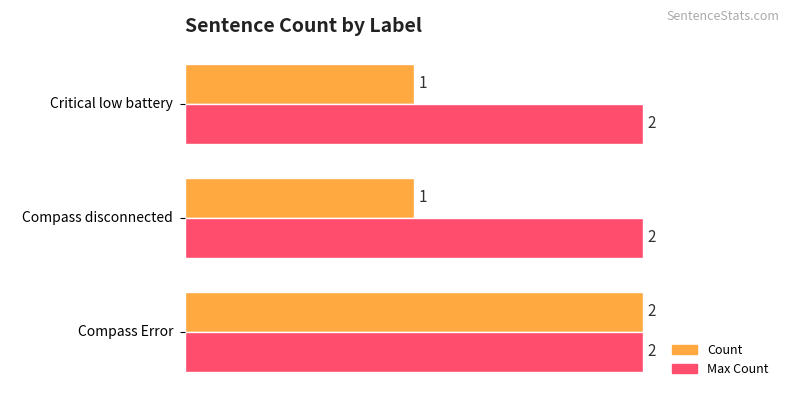

The value of Max Count at Critical low battery is 3. True or false?

False